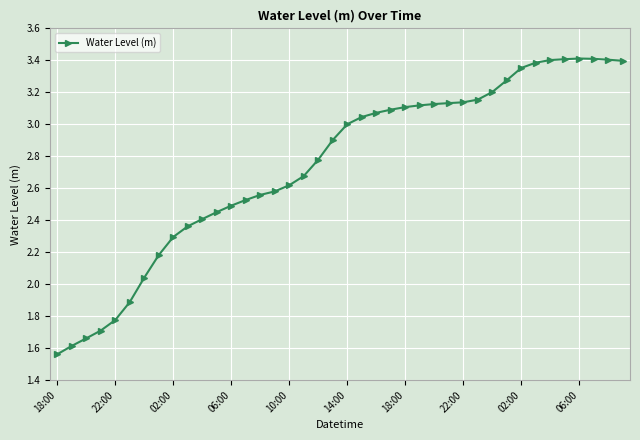

How many lines are shown in the chart?

1